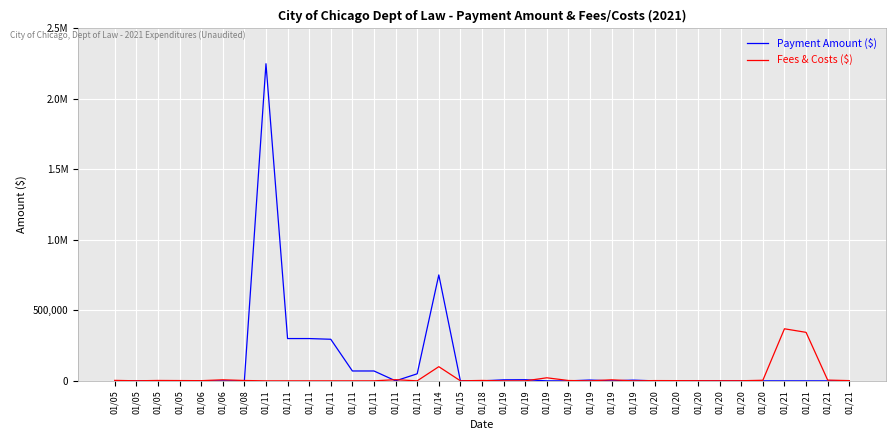

Between which two adjacent categories do Payment Amount ($) and Fees & Costs ($) first intersect?

01/08 and 01/11